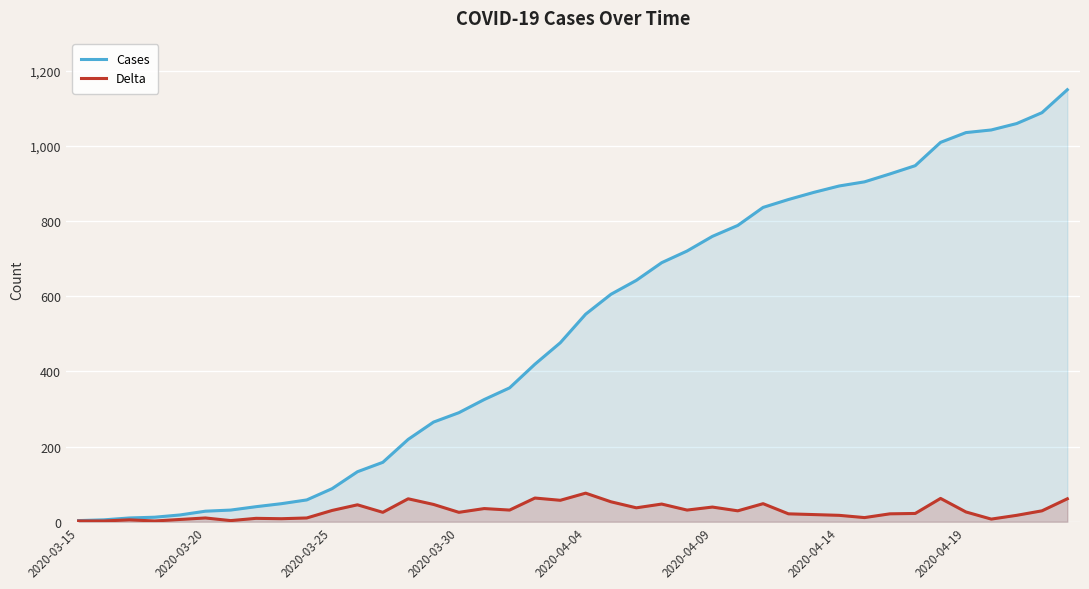

True or false: Cases has more than 1 points higher than both neighbors.

False